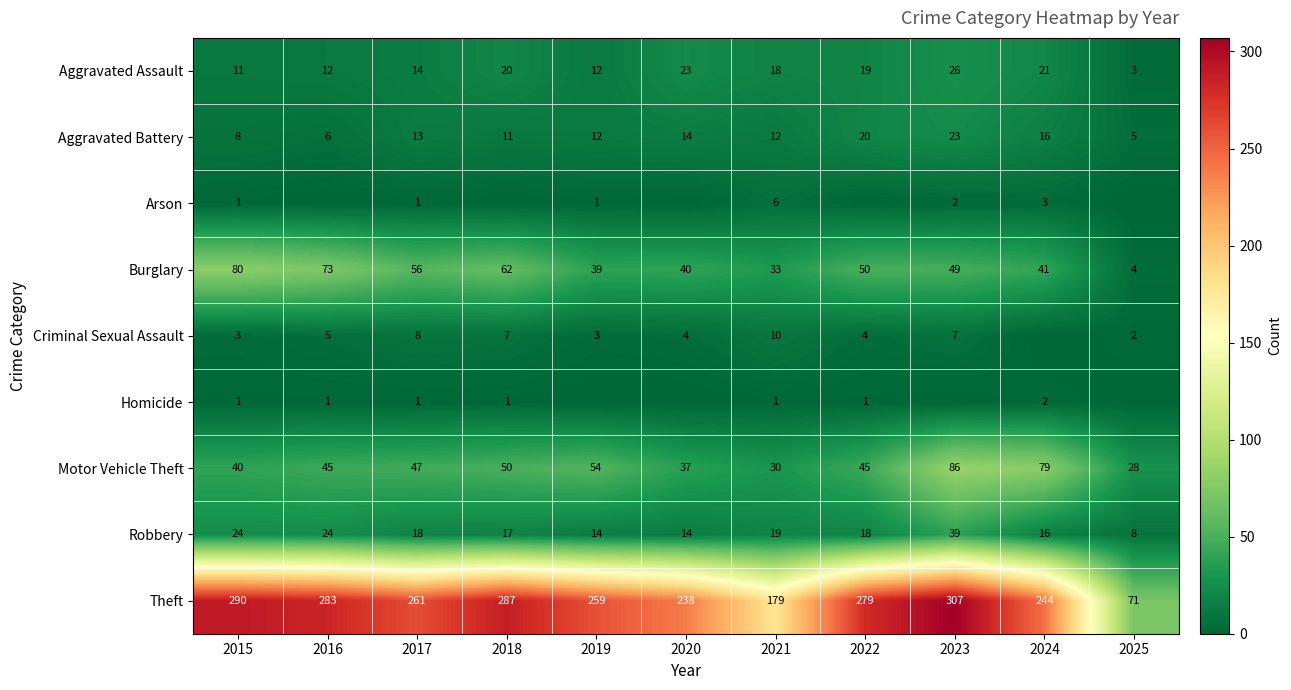

How many data points does each series have?

11